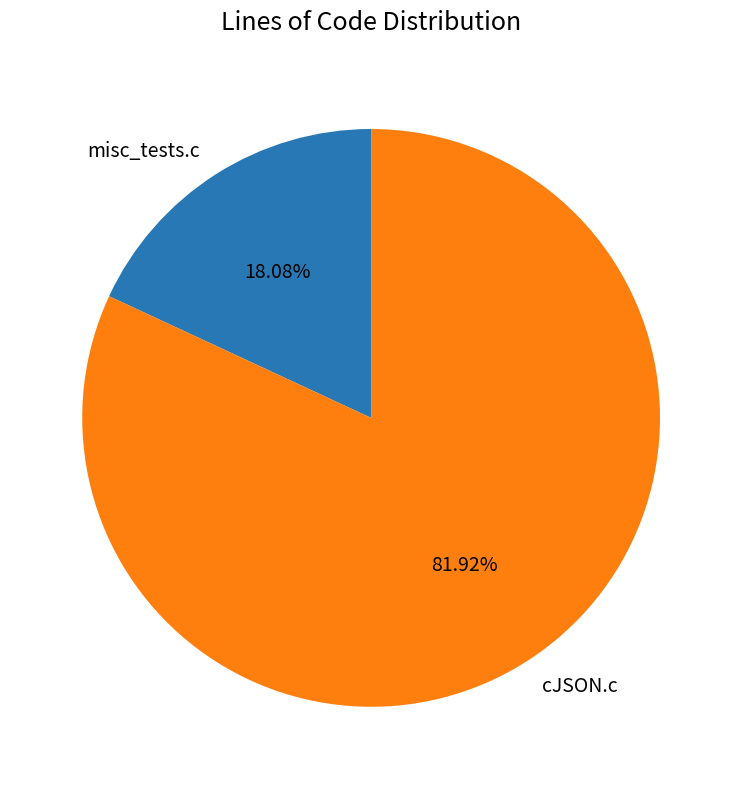

True or false: misc_tests.c accounts for 28% of the total.

False